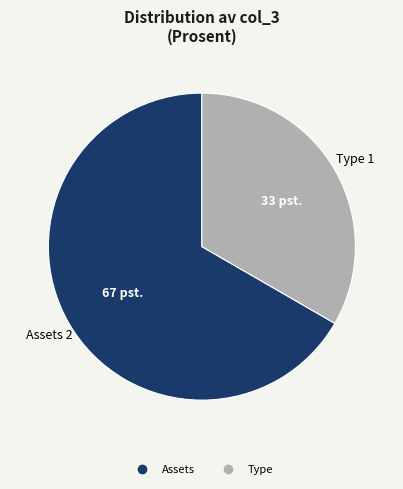

Is there a majority slice in this chart?

Yes